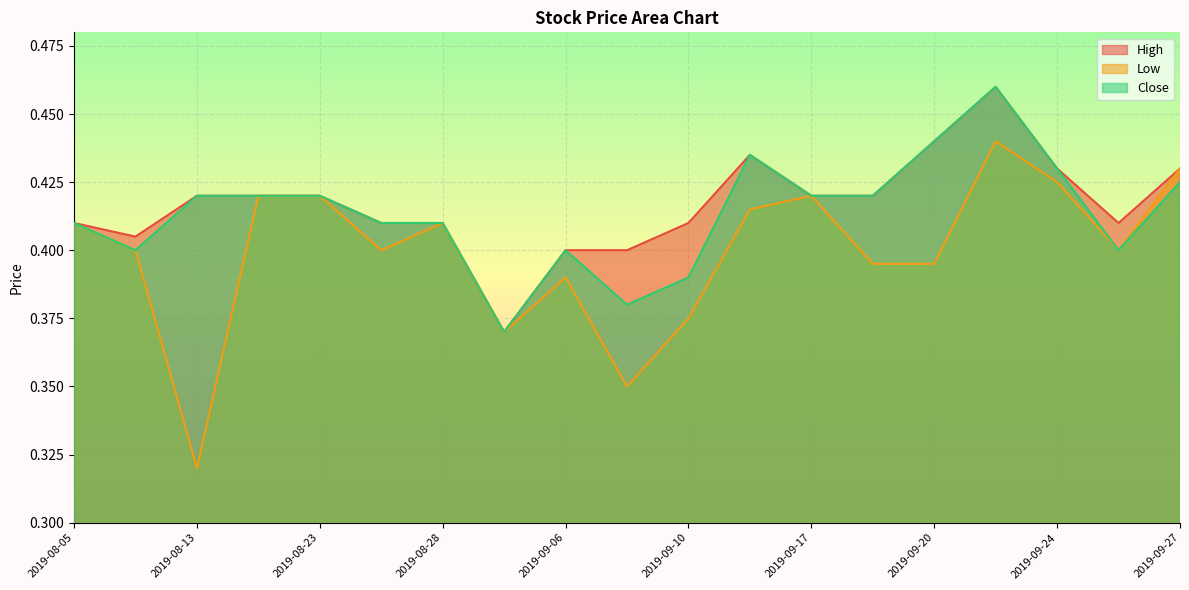

What is the difference between the second highest and second lowest values in the Low series?

0.1